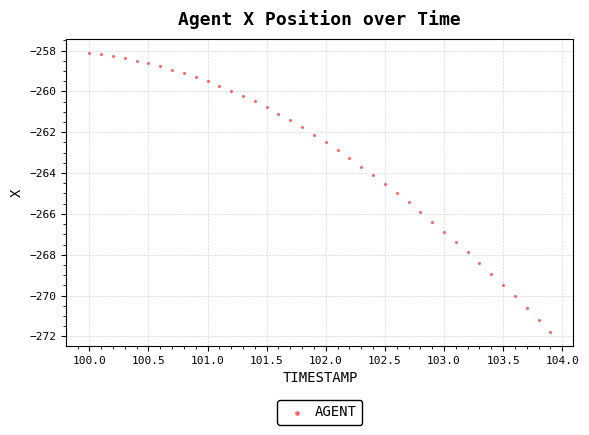

What is the range of X values (max minus min)?

3.9